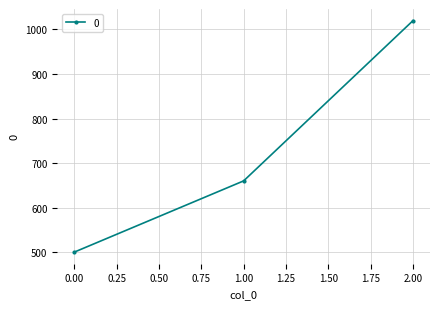

Reading left to right, what are all the values shown in this chart?

500	660	1020